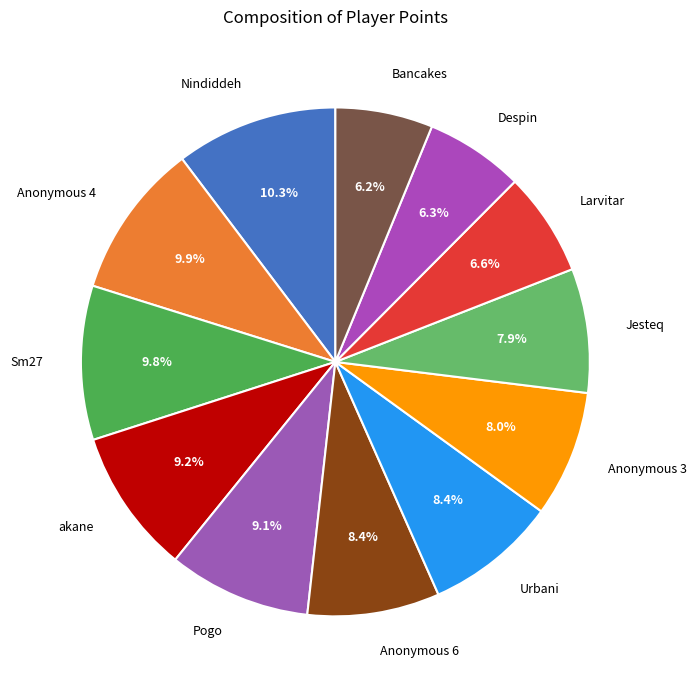

True or false: Nindiddeh accounts for 10% of the total.

True